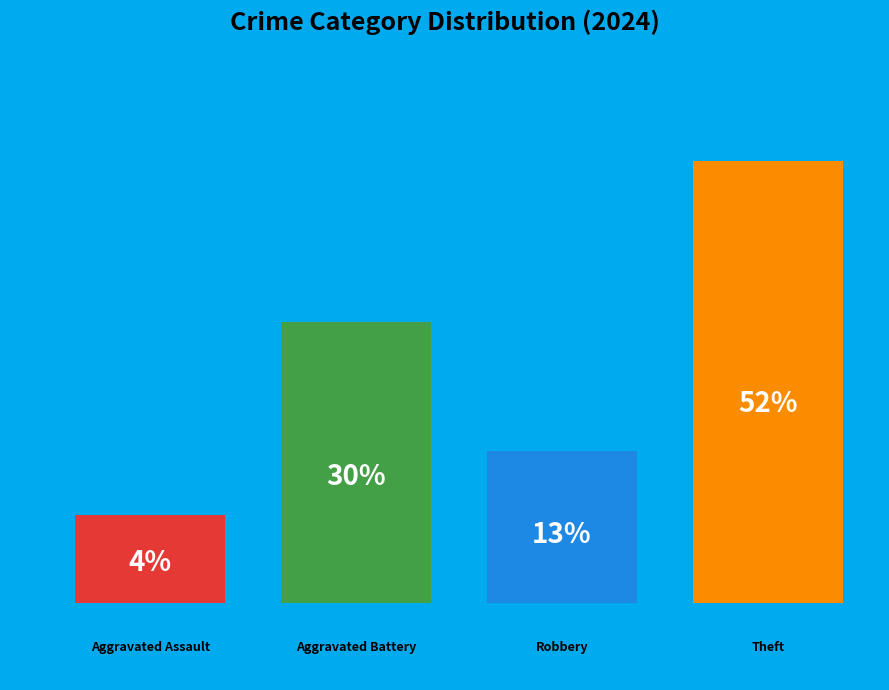

To the nearest percent, what is the average slice percentage?

25%